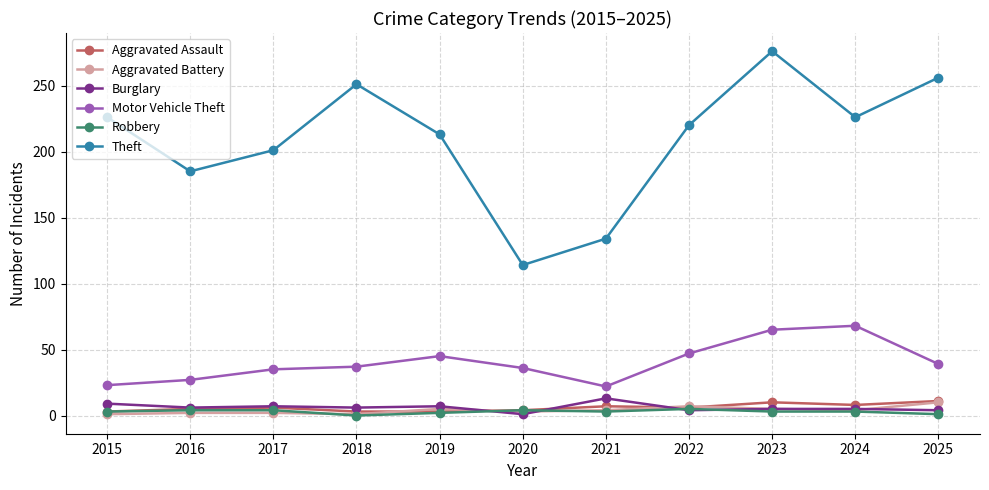

Is this an area chart (filled region under the line)?

No